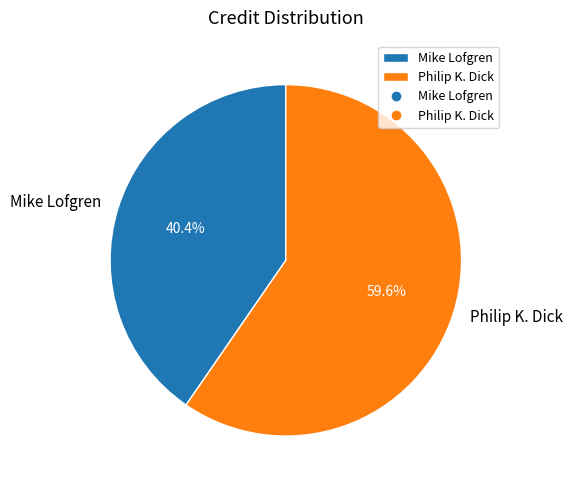

Which has a higher value, Mike Lofgren or Philip K. Dick?

Philip K. Dick